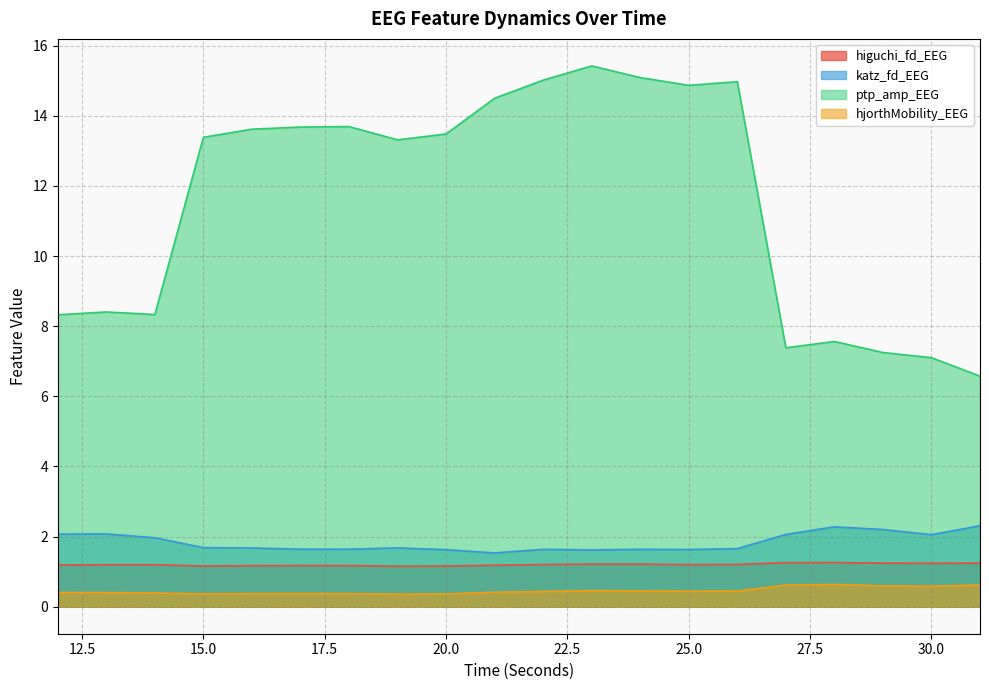

In katz_fd_EEG, how many points are higher than both neighbors (excluding endpoints)?

5